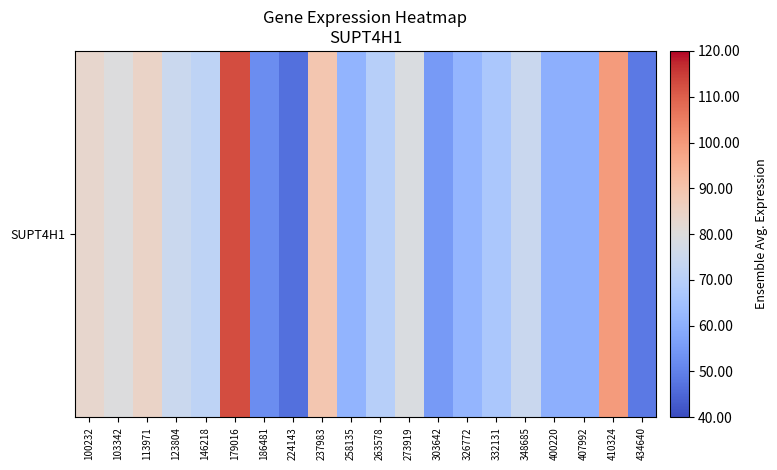

Reading right to left, transcribe all the data shown in this chart.

434640=48.7	410324=99.4	407992=60.0	400220=60.0	348685=74.7	332131=67.0	326772=61.8	303642=55.0	273919=78.8	263578=69.8	258135=61.3	237983=89.2	224143=46.7	186481=52.2	179016=112.5	146218=71.7	123804=74.9	113971=84.5	103342=79.9	100232=83.3